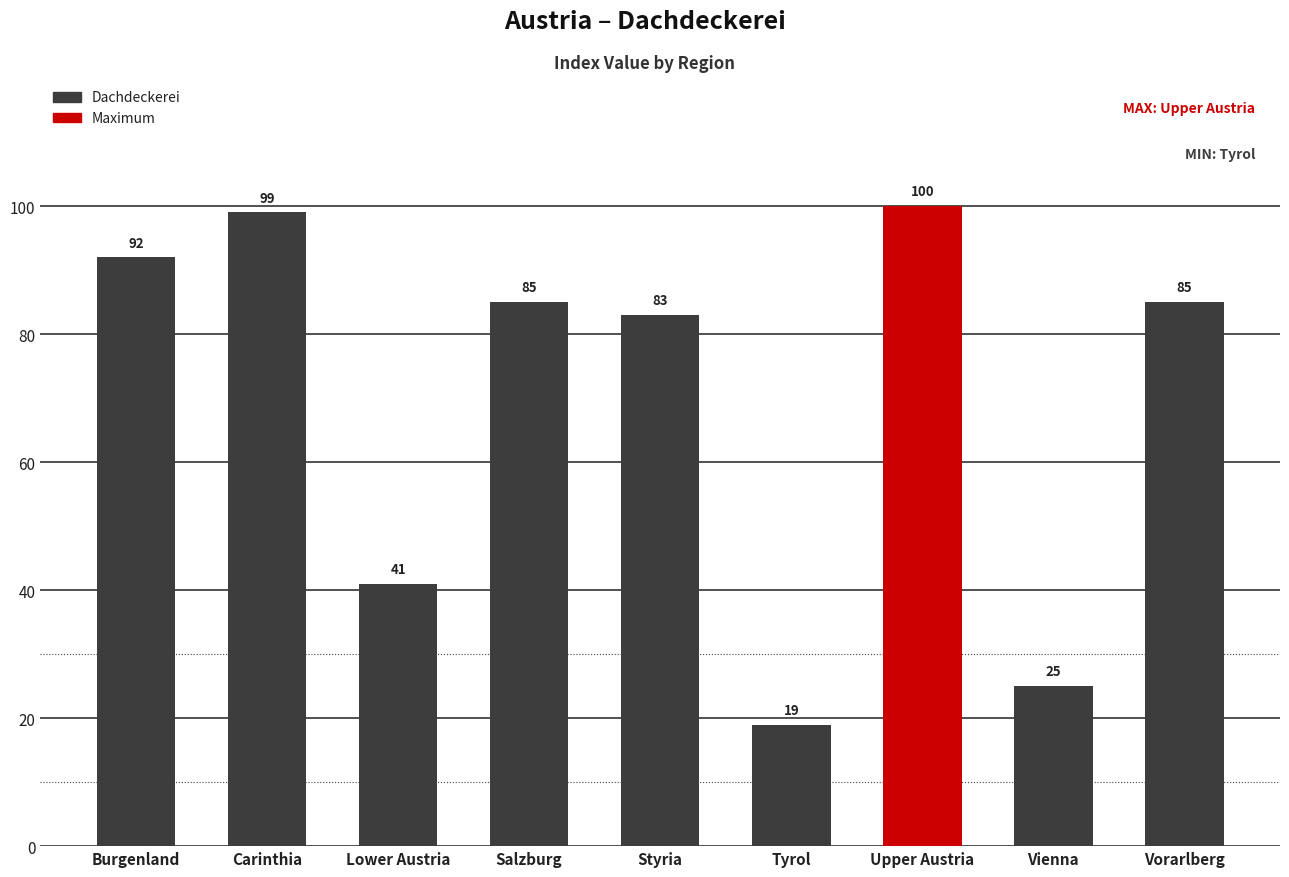

What is the value of the 8th bar from the left?

25